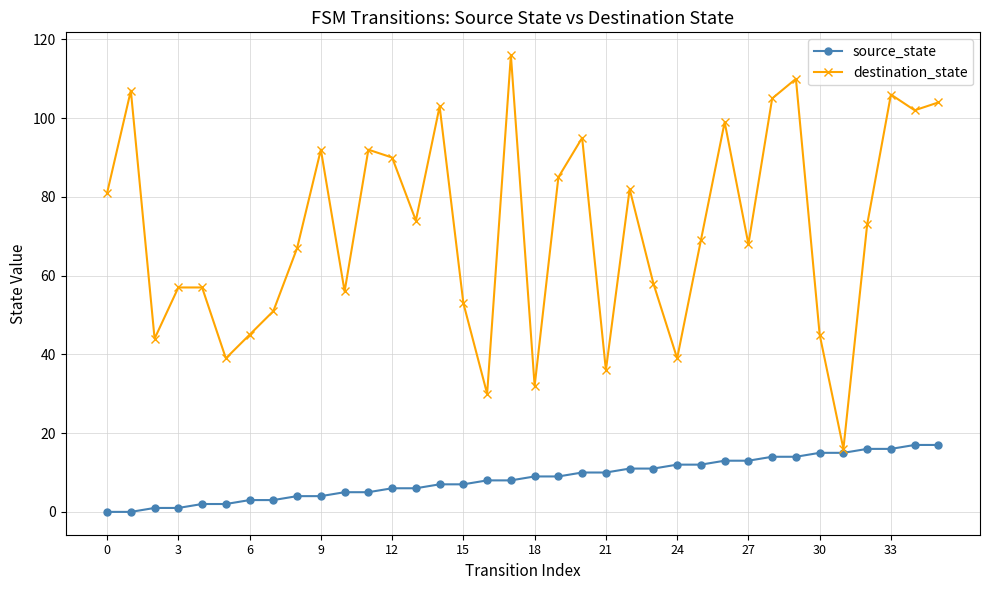

Does the chart display data point markers on the line(s)?

Yes